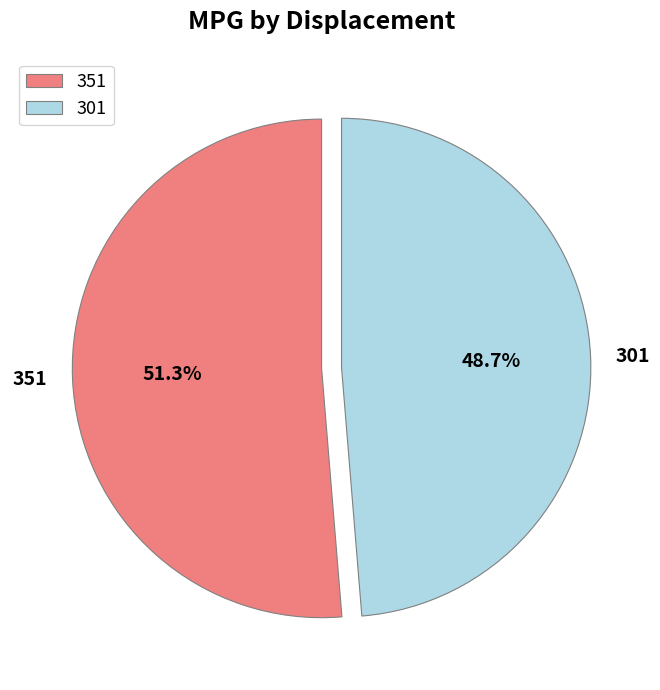

How many segments does this pie chart have?

2